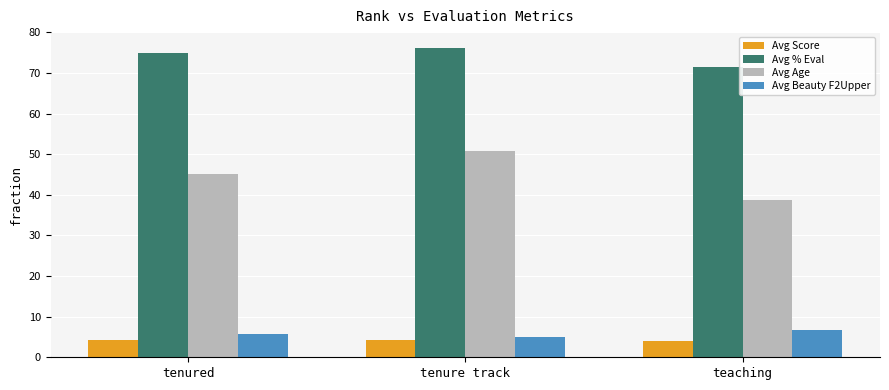

What is the label of the 1st bar from the left?

tenured